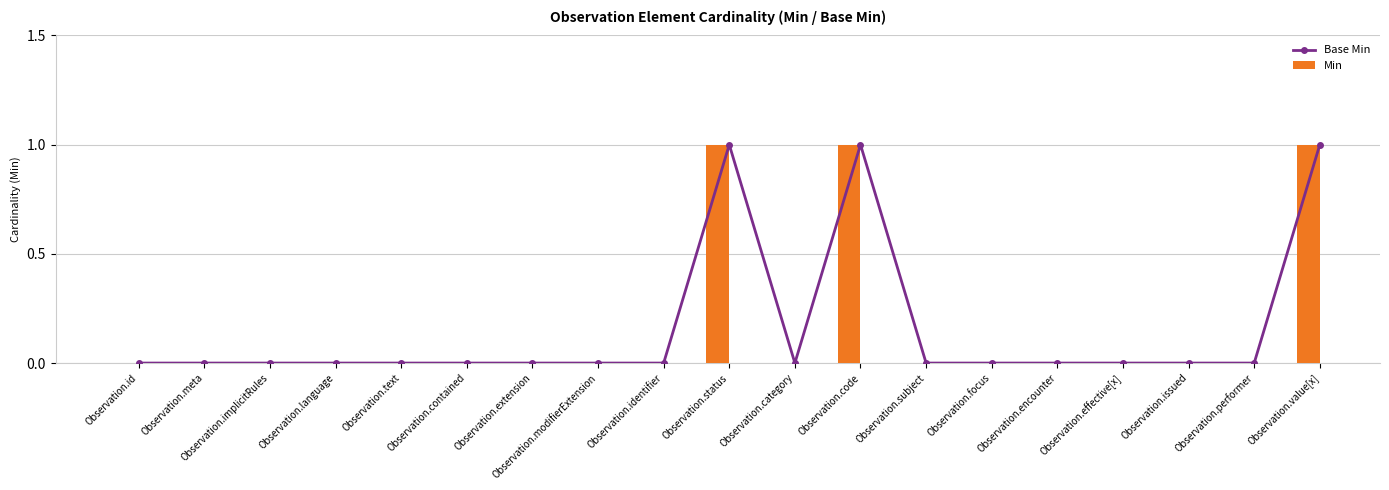

Reading left to right, list all the values displayed in this chart.

Base Min: 0	0	0	0	0	0	0	0	0	1	0	1	0	0	0	0	0	0	1
Min: 0	0	0	0	0	0	0	0	0	1	0	1	0	0	0	0	0	0	1